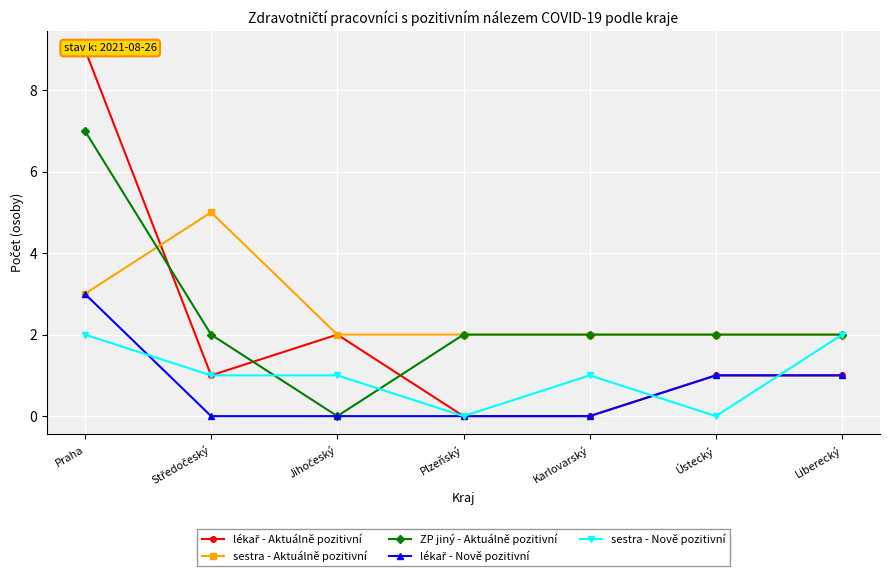

Which has a higher value, Karlovarský or Jihočeský?

Jihočeský